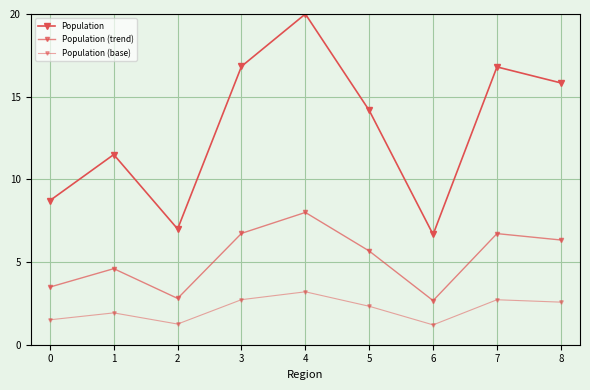

What is the value of the Population (base) point at the 6th from the left?

2.3